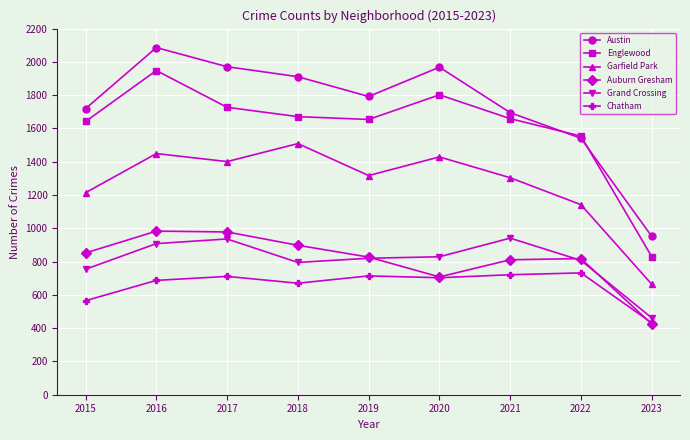

At which label is Grand Crossing closest to 701?

2015